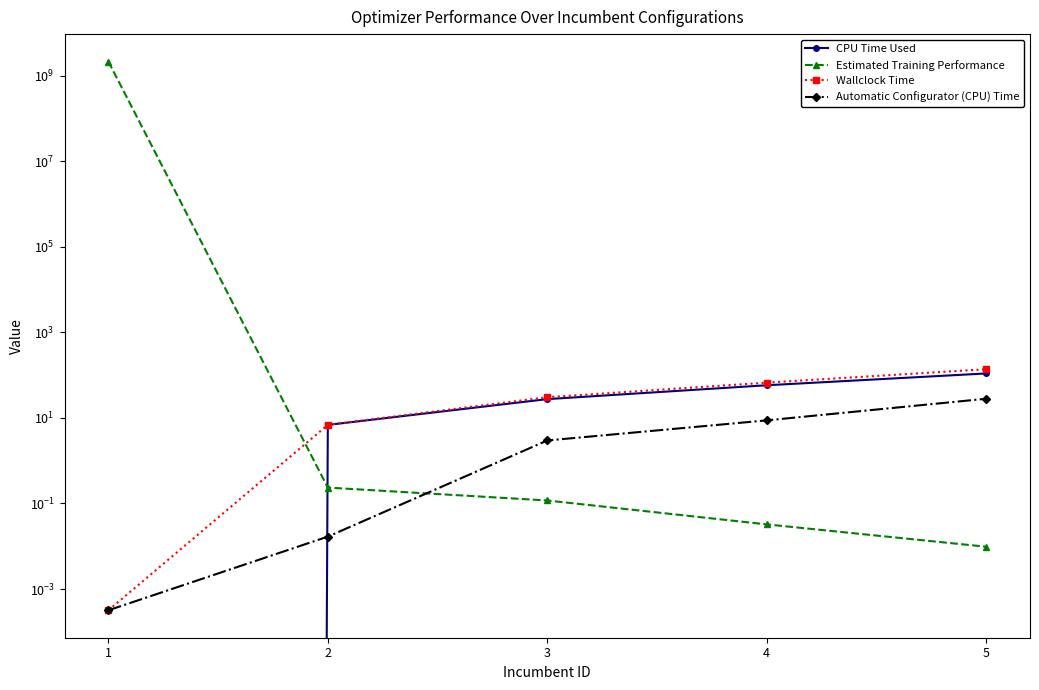

Which label corresponds to the largest value in the chart?

1